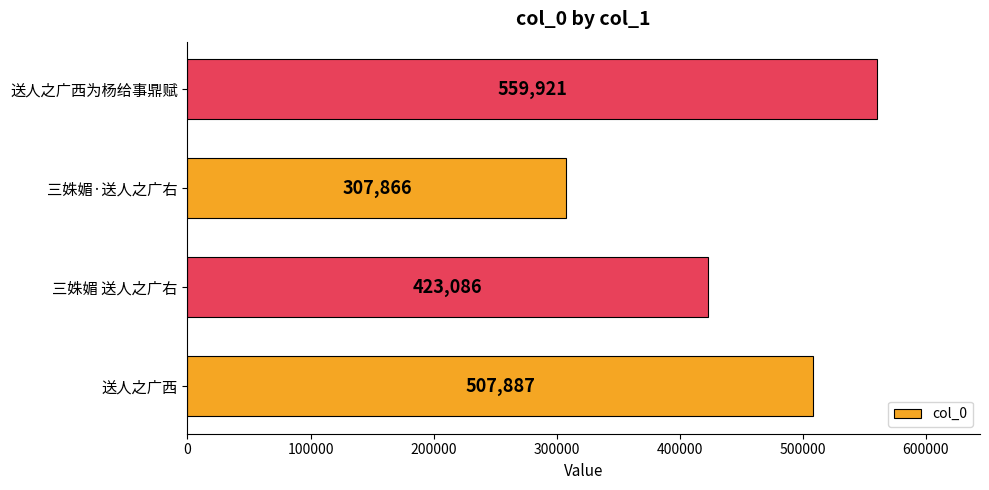

How many bars are there in total?

4